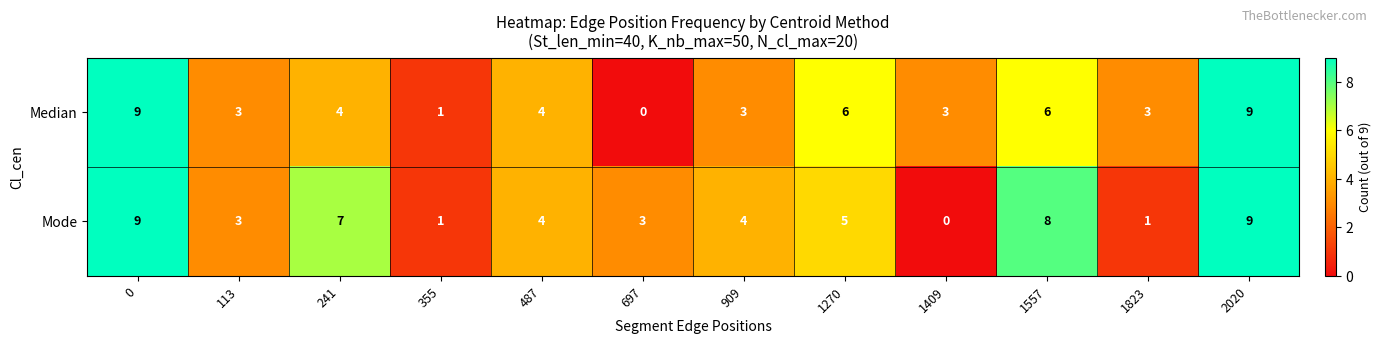

What is the sum of all Median values?

51